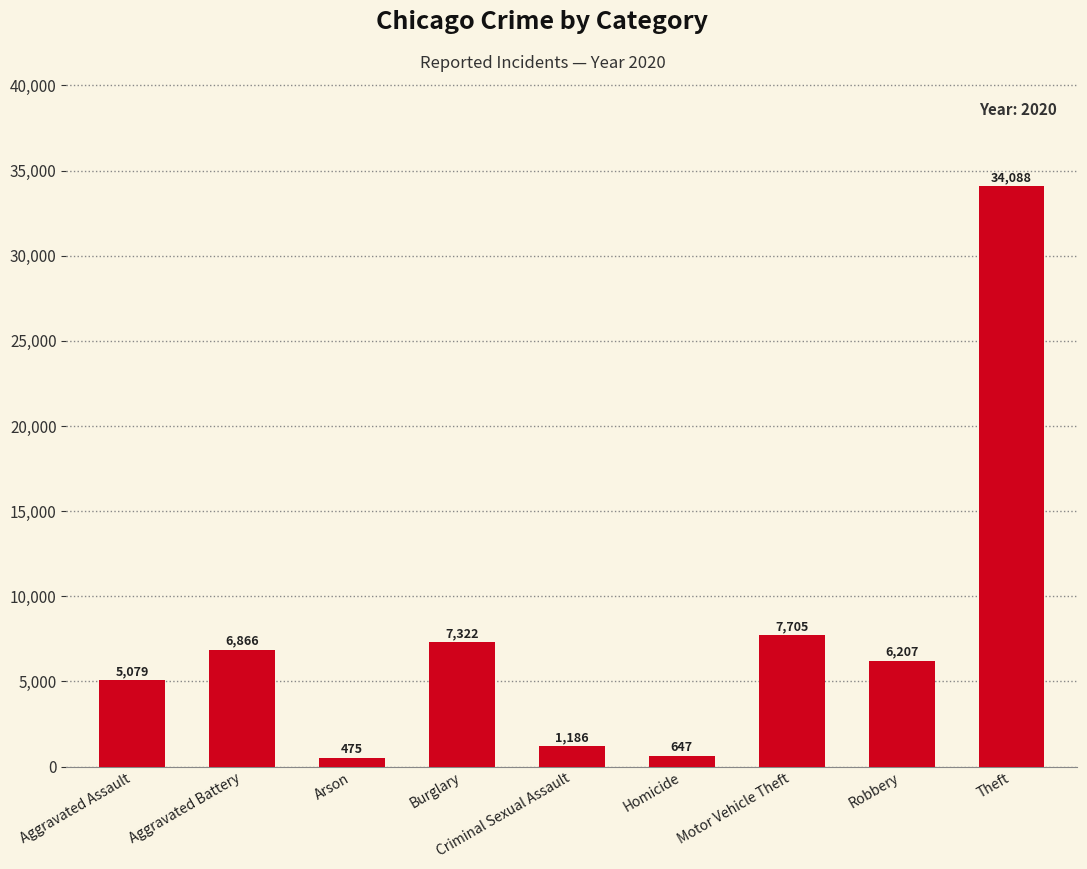

Between Robbery and Homicide, which is larger?

Robbery